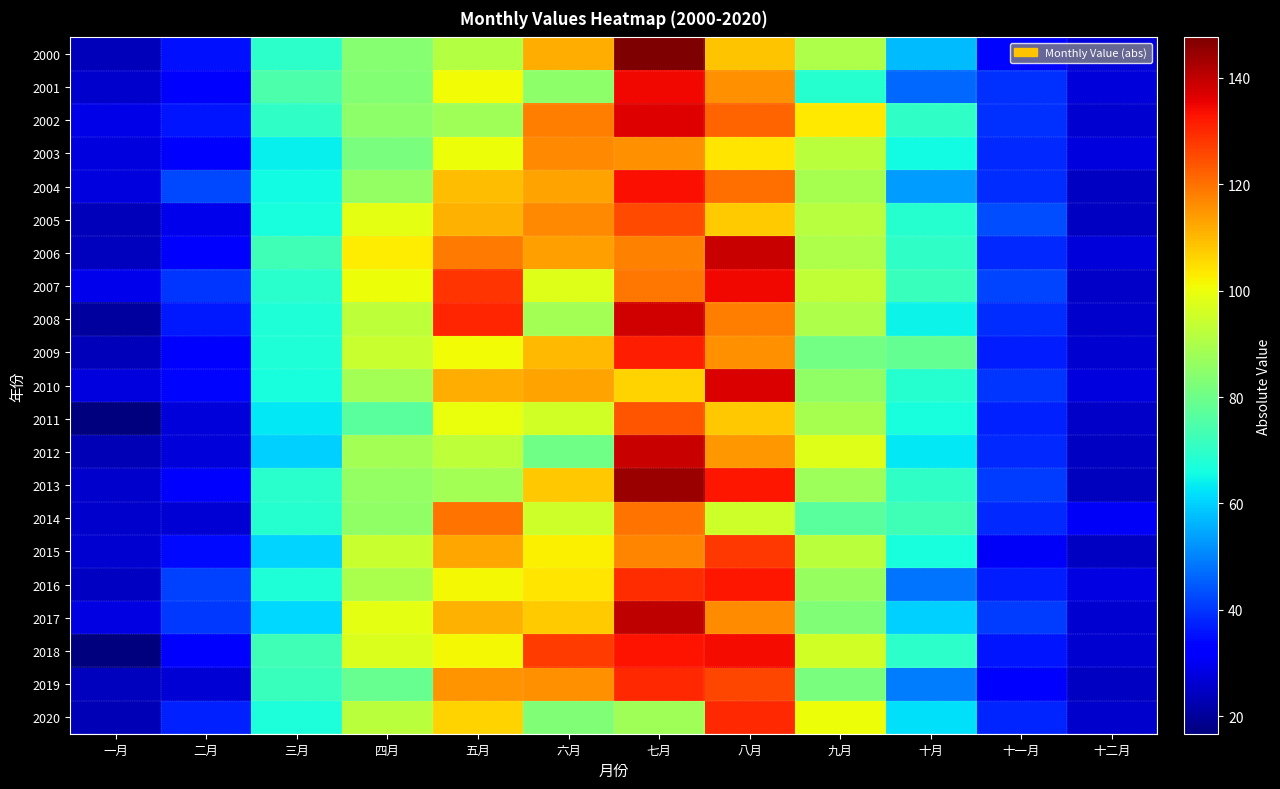

At how many categories does at least one series exceed 74?

8